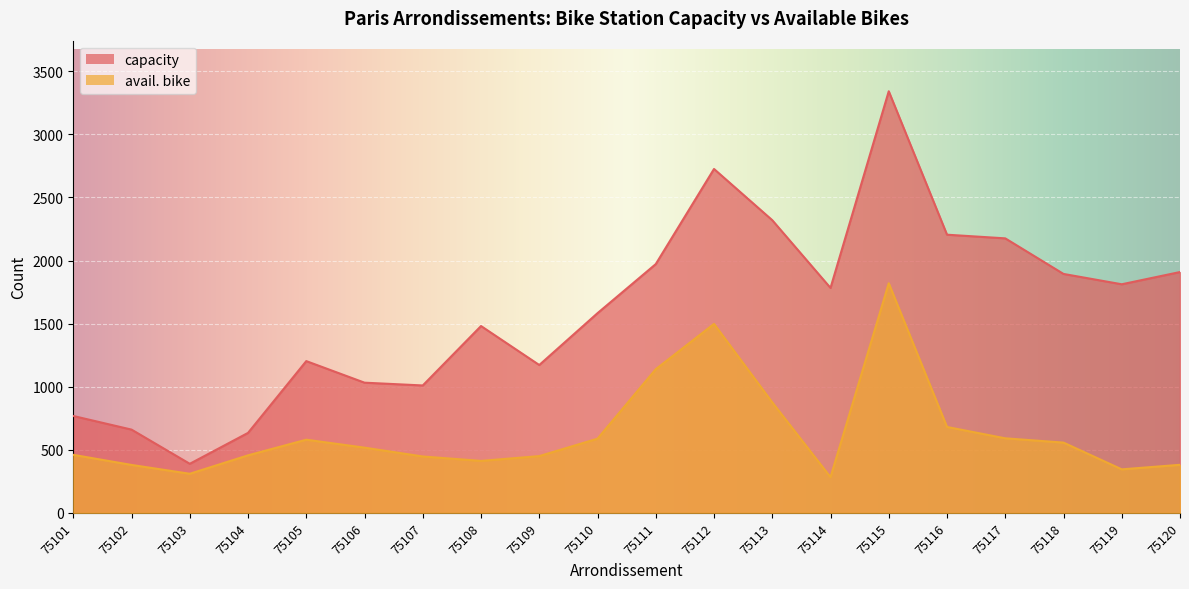

What is the lowest value of the capacity series?

389